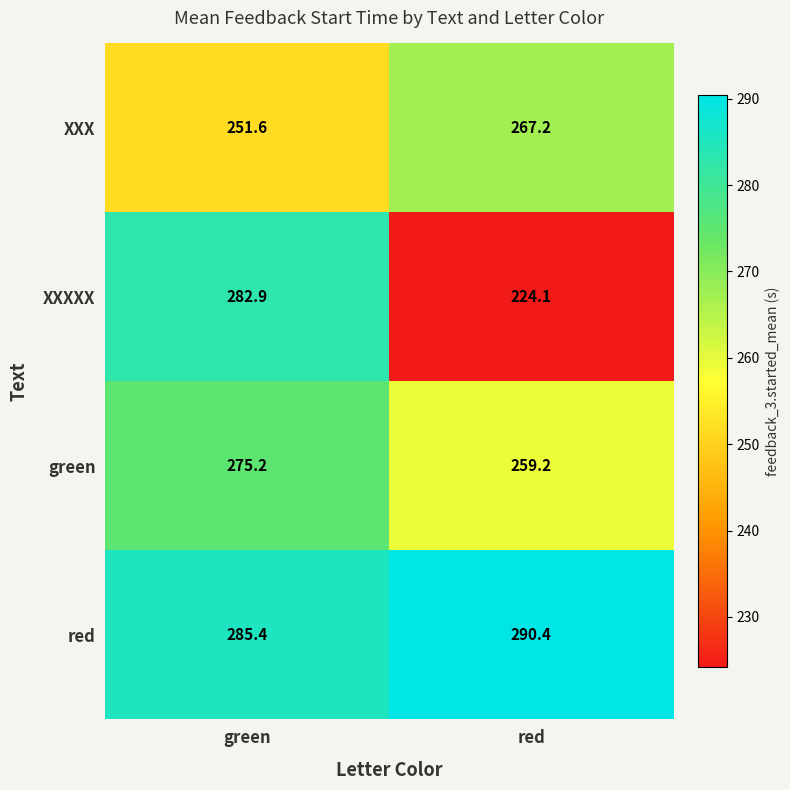

Reading left to right, extract all data points from this chart.

XXX: green=251.6	red=267.2
XXXXX: green=282.9	red=224.1
green: green=275.2	red=259.2
red: green=285.4	red=290.4